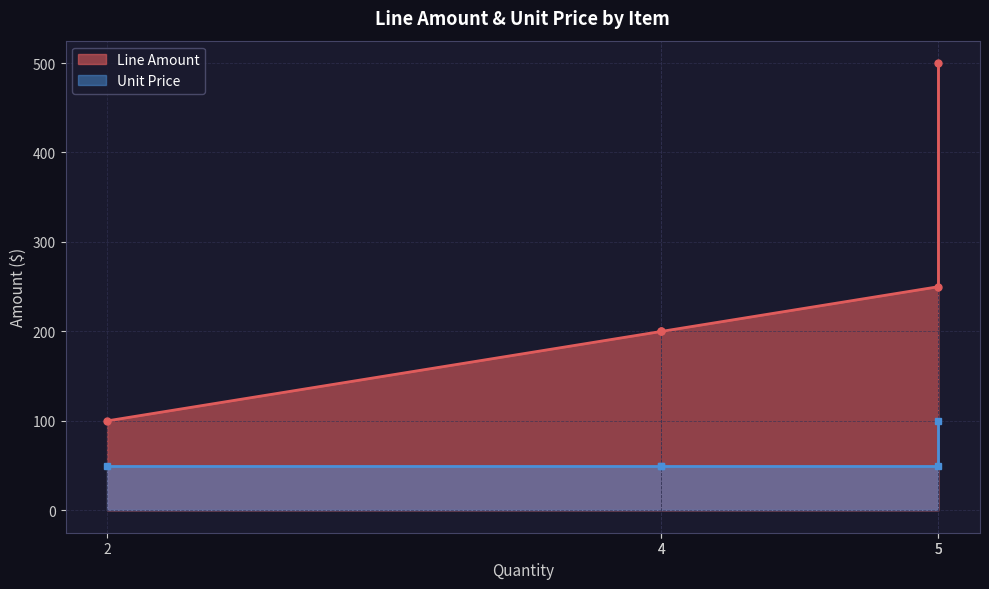

Does the chart display data point markers on the line(s)?

Yes